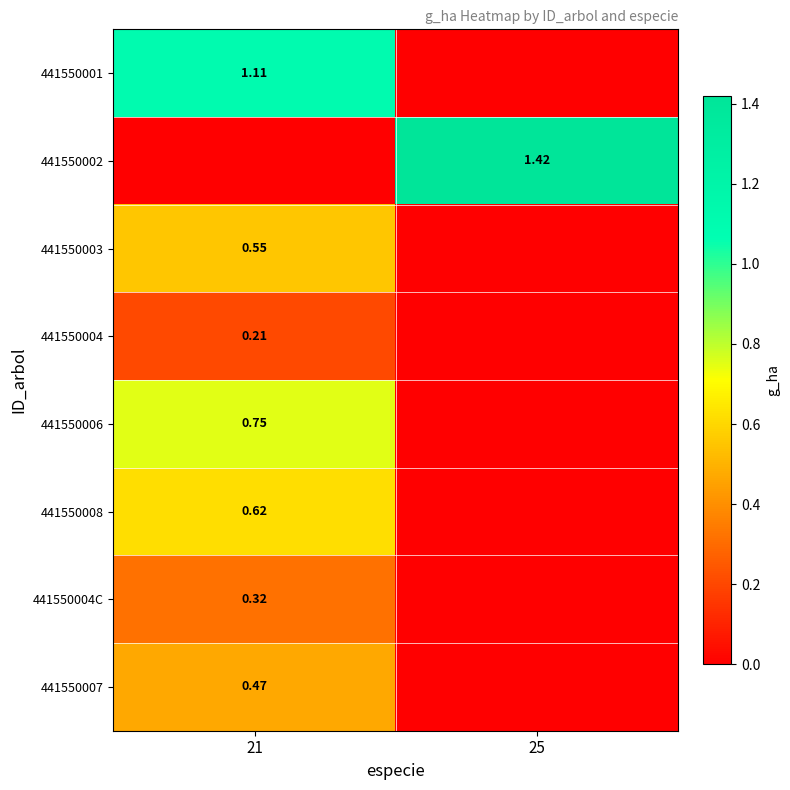

Rank the categories by 441550008 value from highest to lowest.

21, 25